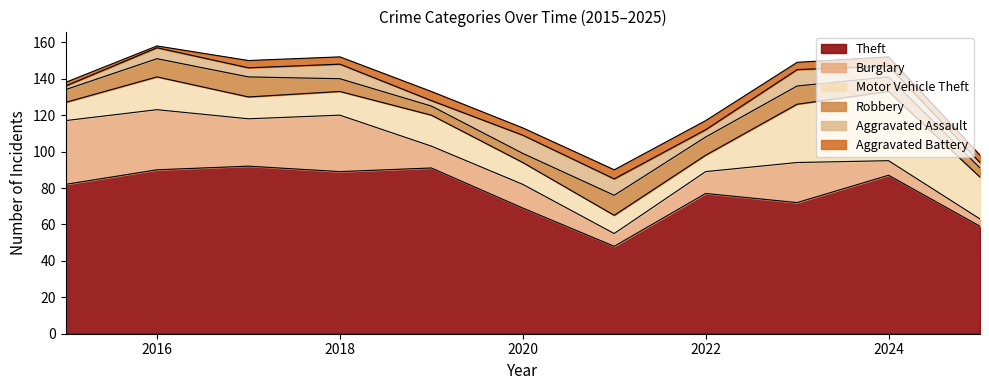

Which category has the lowest value across all series?

2016